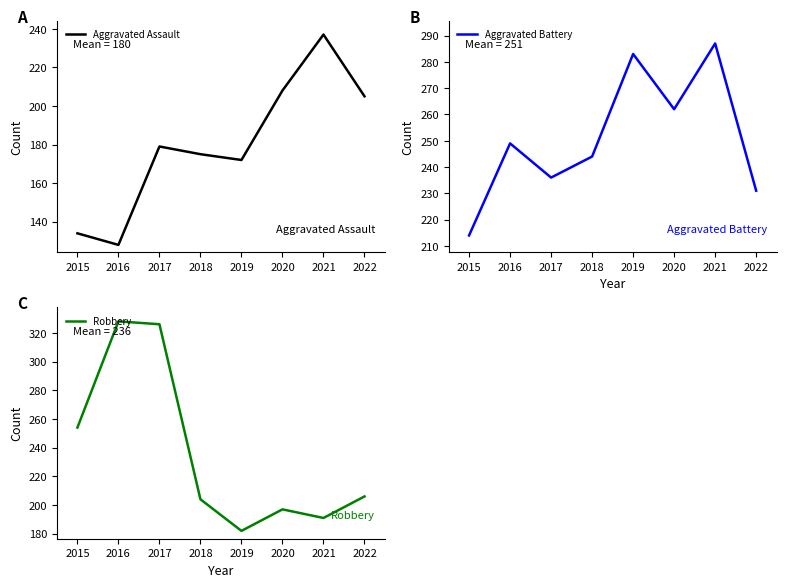

Is it true that Aggravated Assault equals 175 at 2018?

True